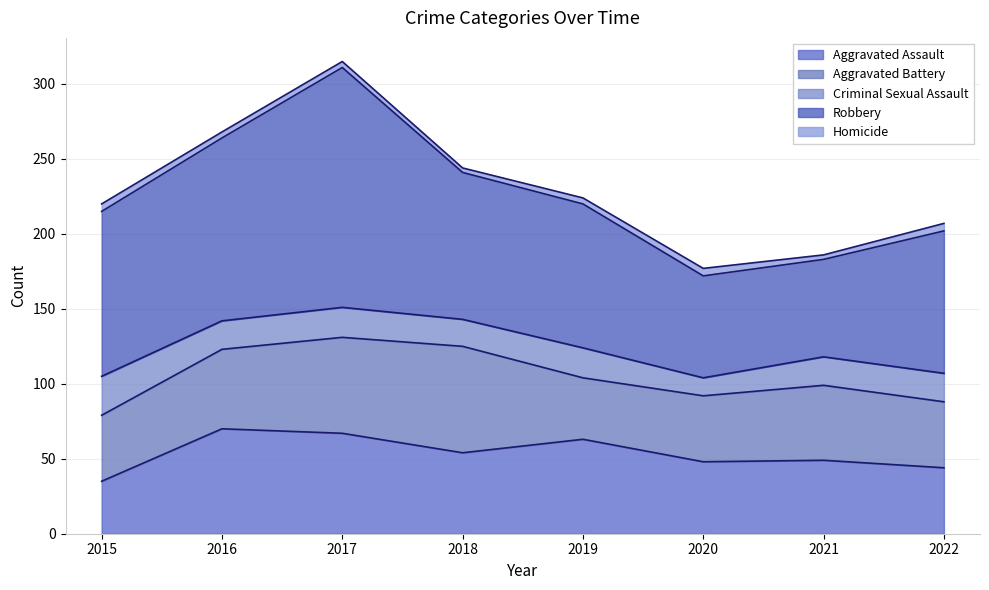

How many series are shown in this chart?

5